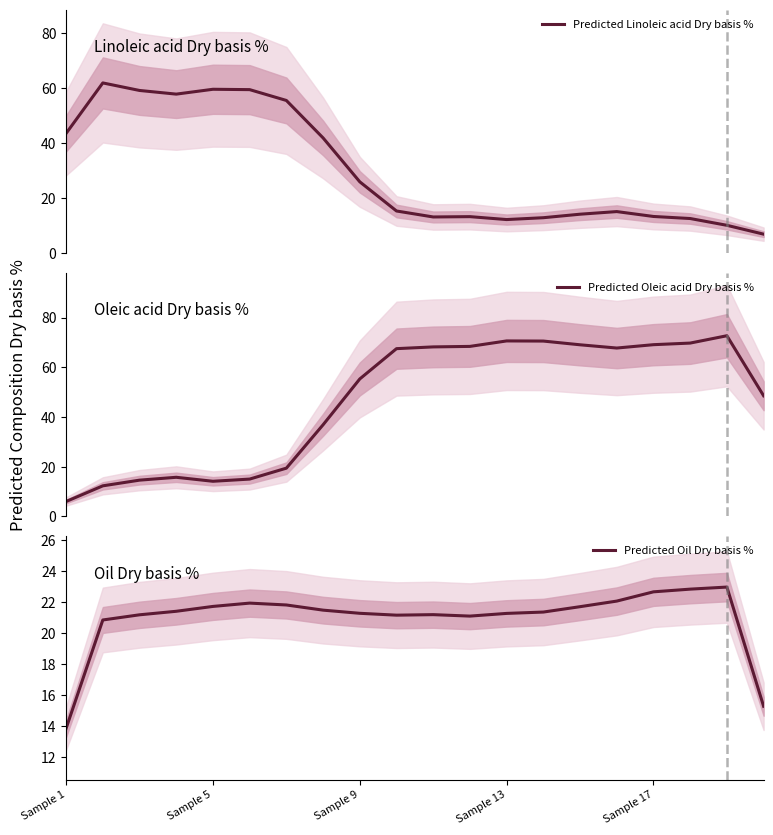

What is the value of the Predicted Oleic acid Dry basis % point at the 8th from the left?

36.9